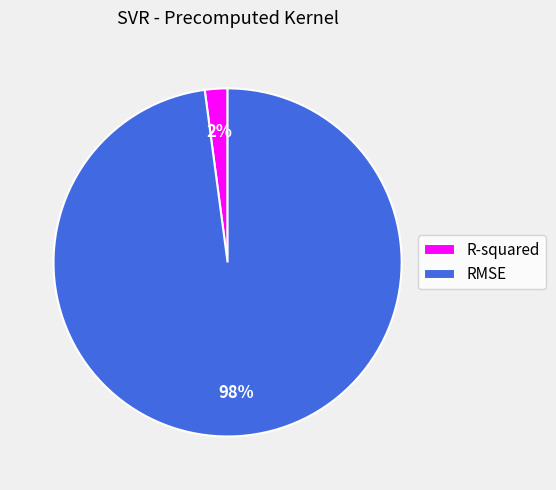

What is the smallest slice in the pie chart?

R-squared